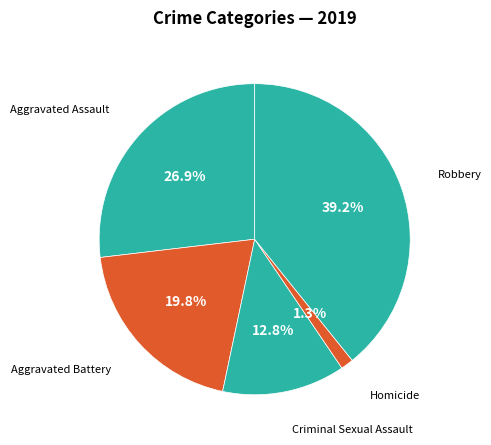

Which slice is the largest?

Robbery